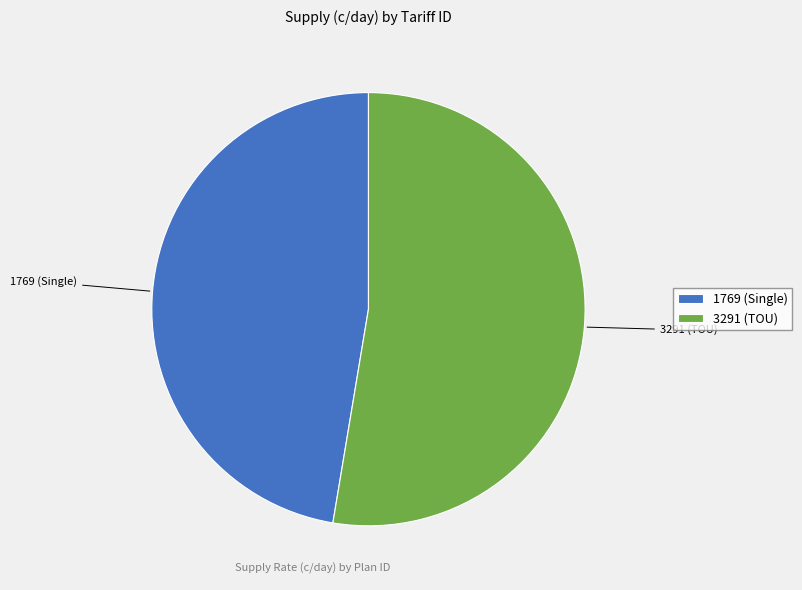

What is the smallest slice in the pie chart?

1769 (Single)